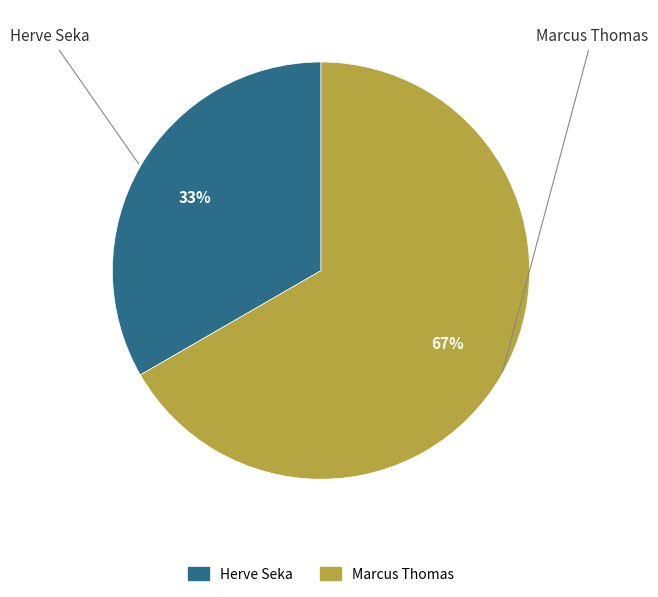

Is there a majority slice in this chart?

Yes